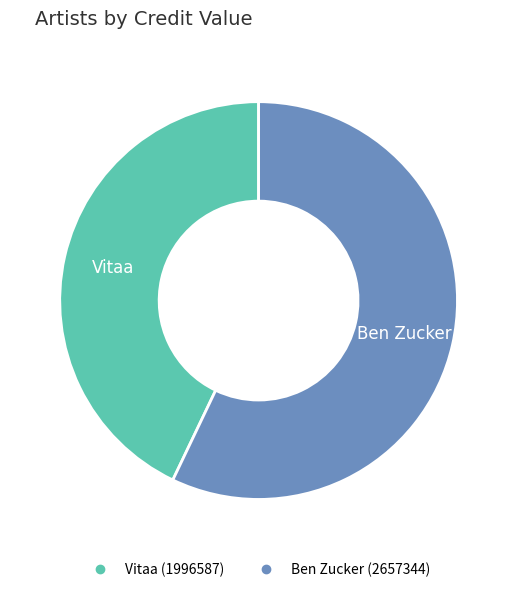

Does any single category account for the majority?

Yes